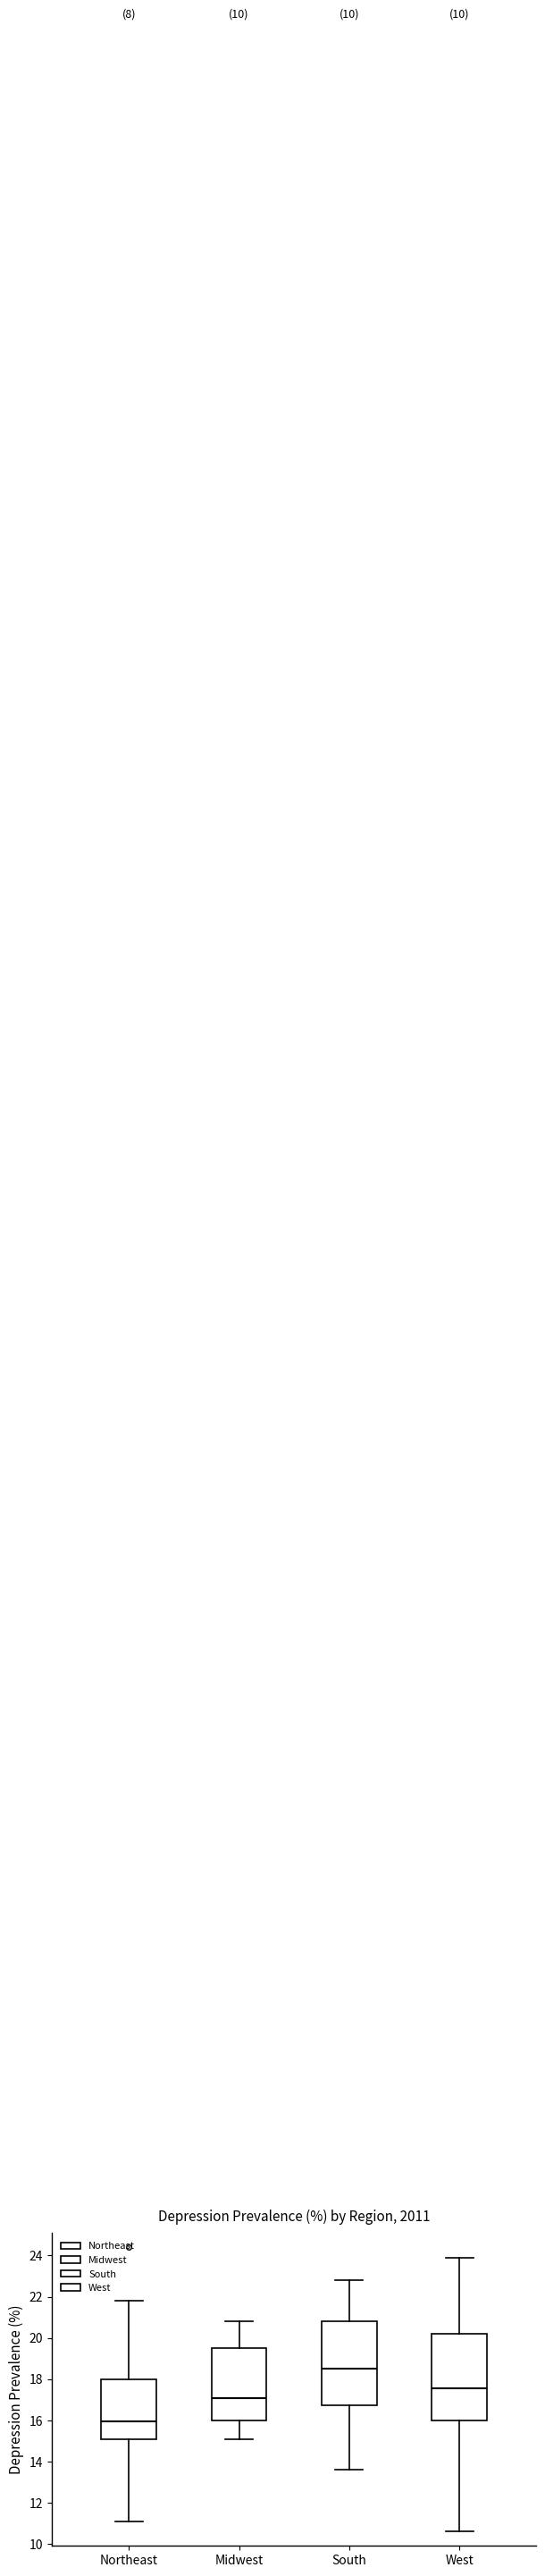

Reading left to right, transcribe this box plot: for each box, give where its median line is, the range the box spans, and where its two whiskers end, as read against the y-axis. The values are not printed on the chart, so give them approximately, as read against the axis.

Northeast: median 16.0, box 15.2 to 18.0, whiskers 11.2 to 21.8
Midwest: median 17.2, box 16.0 to 19.6, whiskers 15.2 to 20.8
South: median 18.6, box 16.8 to 20.8, whiskers 13.6 to 22.8
West: median 17.6, box 16.0 to 20.2, whiskers 10.6 to 24.0